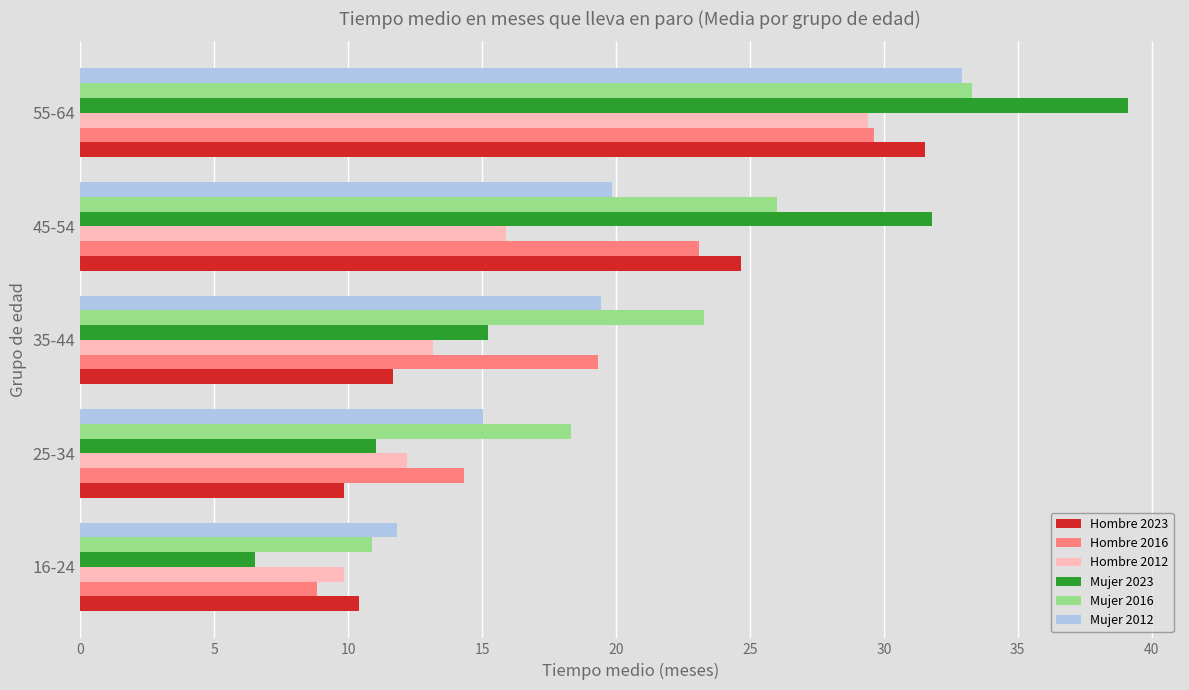

Which series has the largest total across all categories?

Mujer 2016